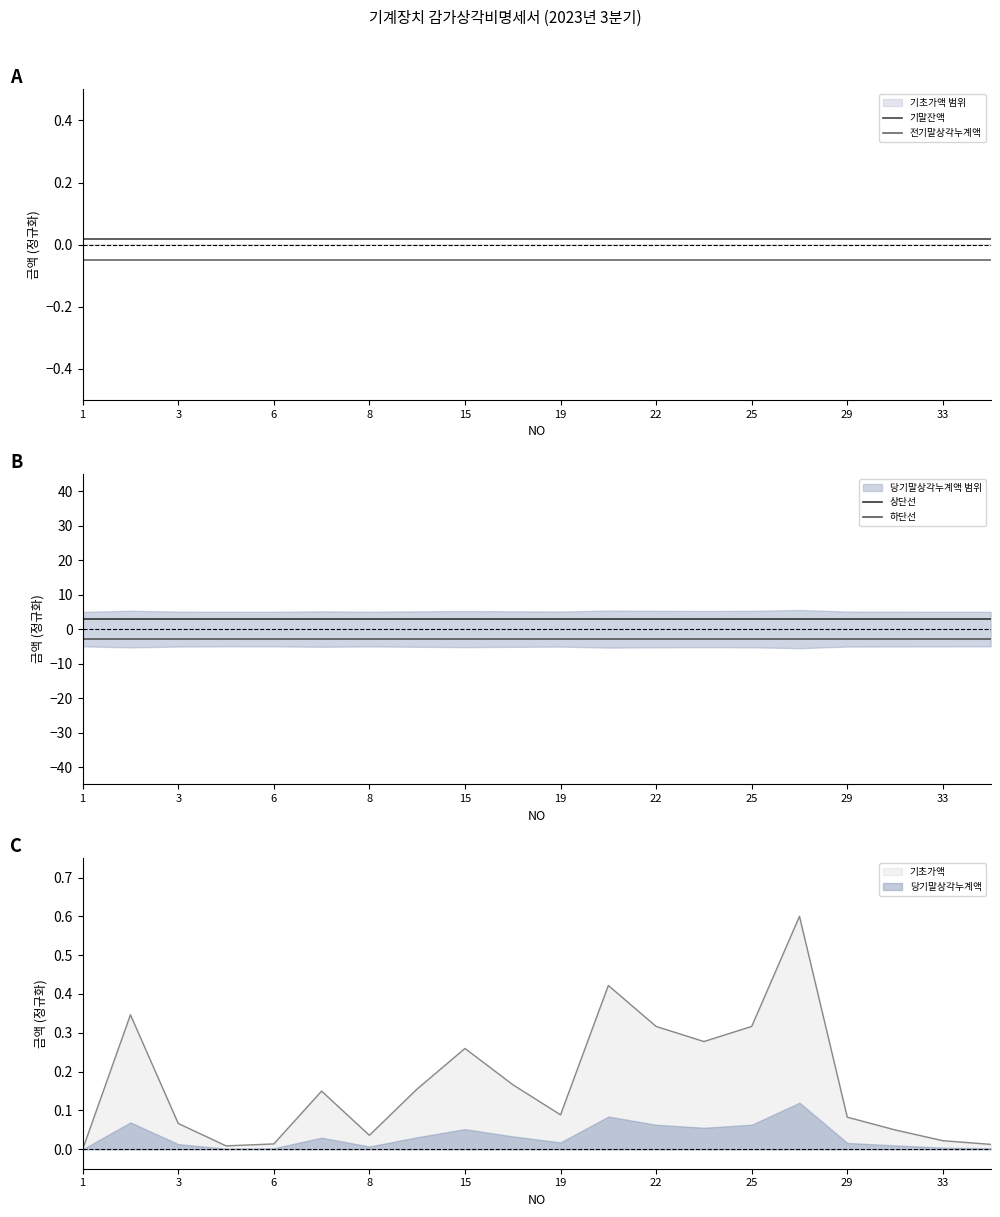

The 하단선 series shows -4.9 at 17. True or false?

False